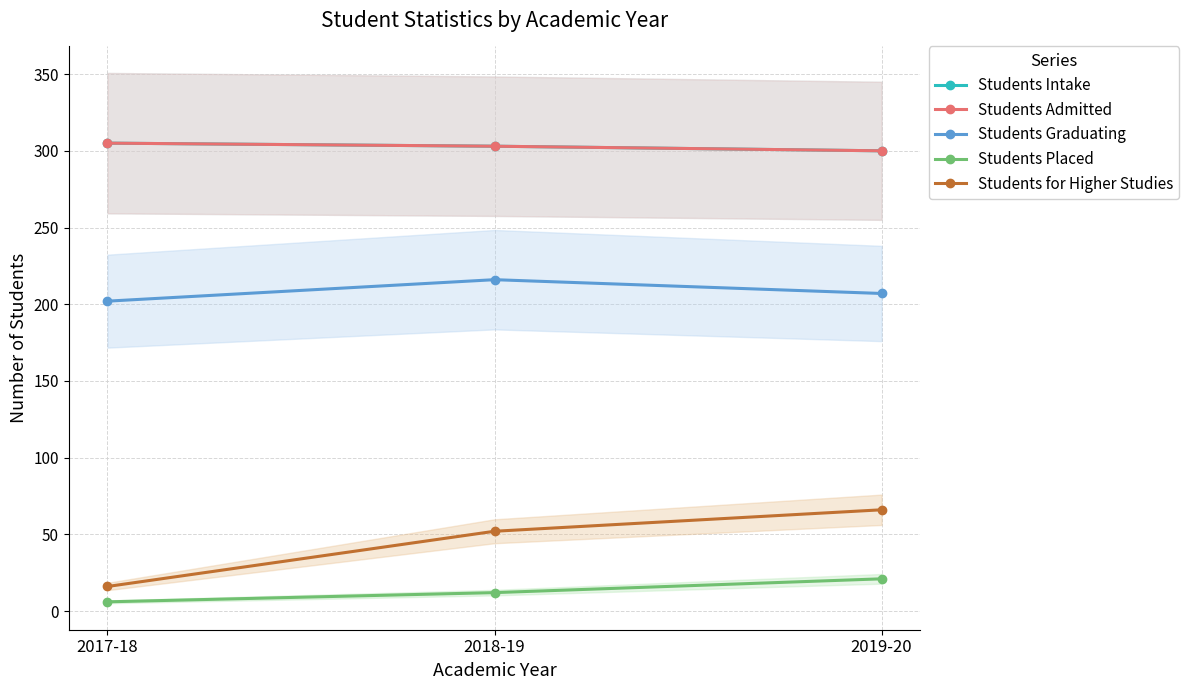

The Students Graduating series shows 60 at 2018-19. True or false?

False